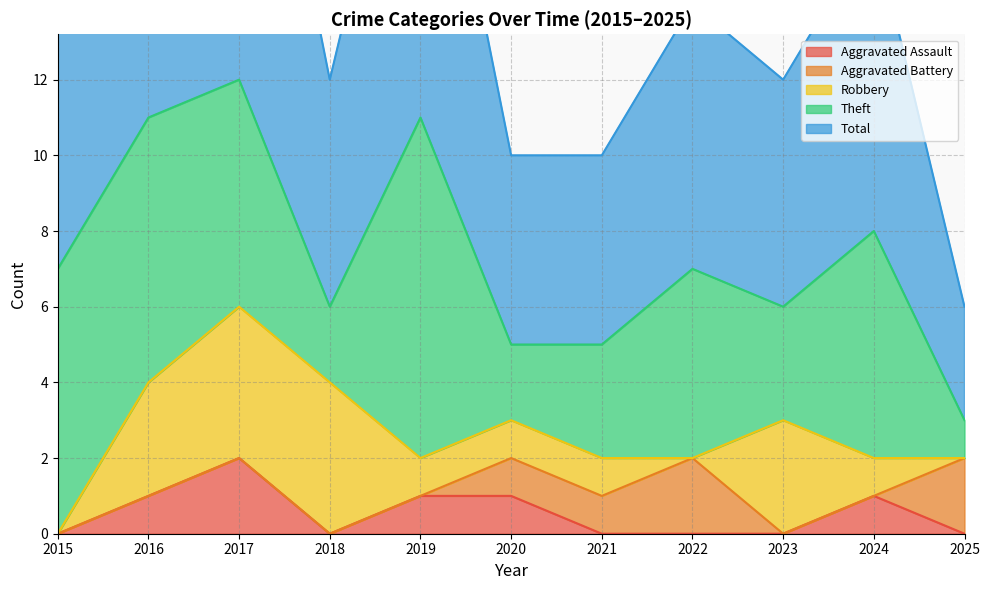

Count the Aggravated Assault values in the range 0 to 1.

10